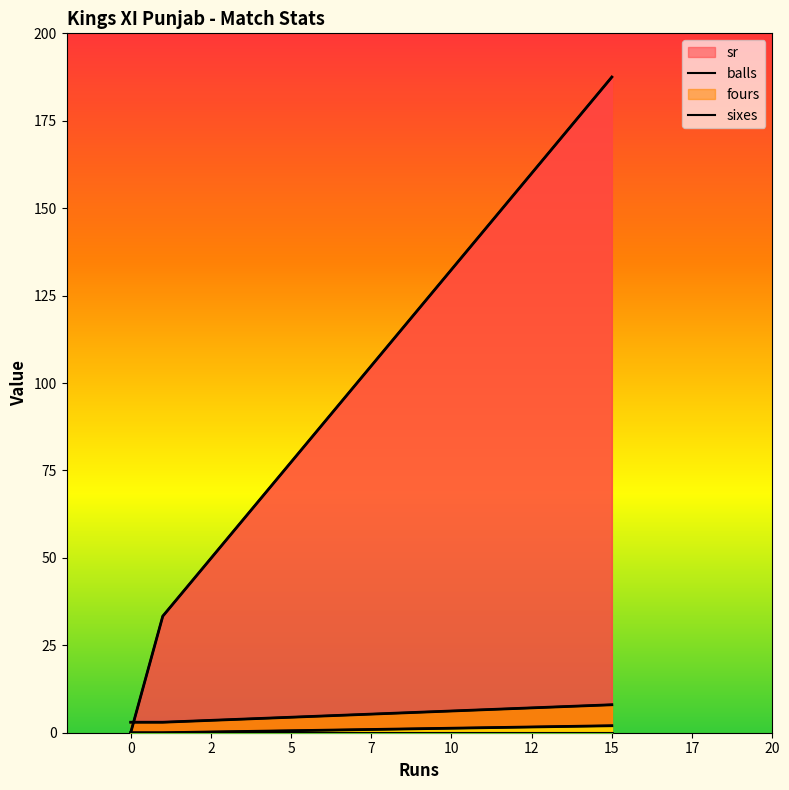

Where is fours nearest to the value 1?

15